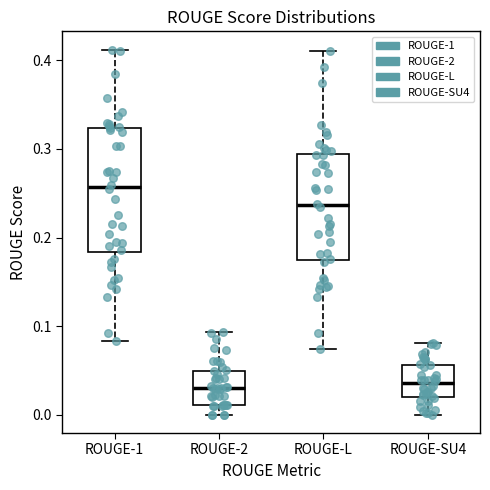

Which box's median line is the highest?

ROUGE-1